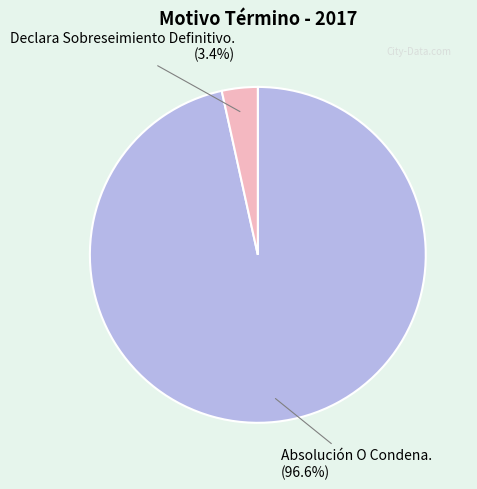

Do Absolución O Condena. and Declara Sobreseimiento Definitivo. together represent more than half of the pie?

Yes